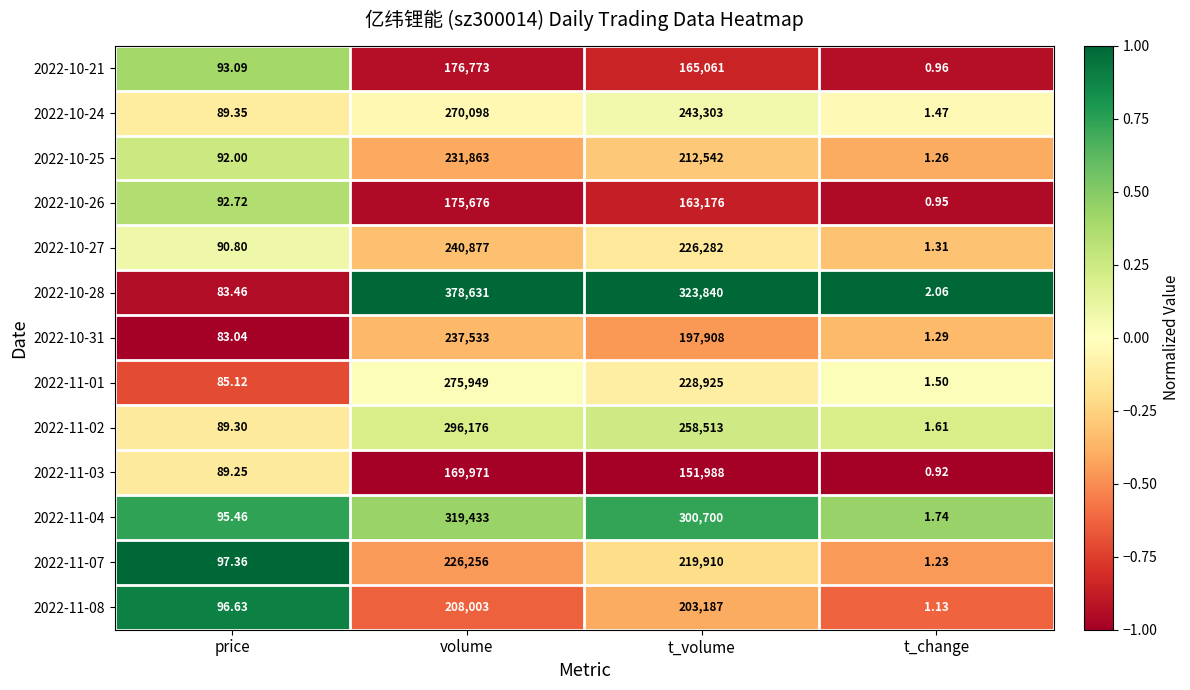

Which series has the largest range (max minus min)?

2022-10-28